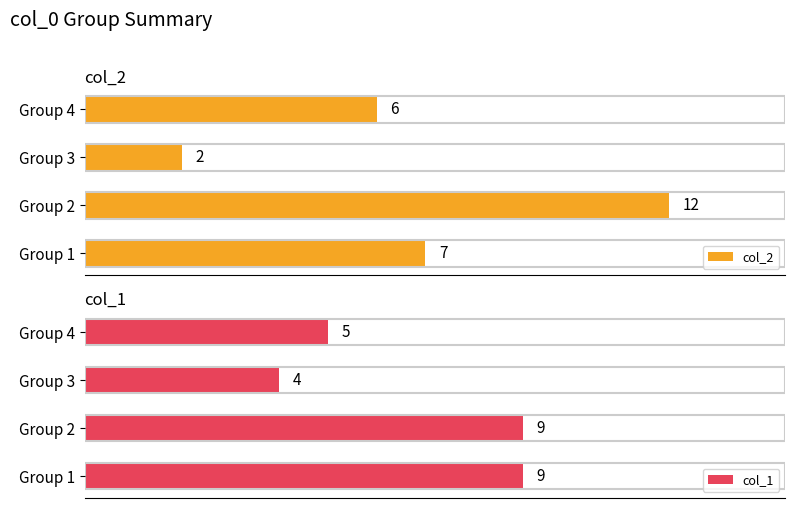

How many bars are there in each group?

2